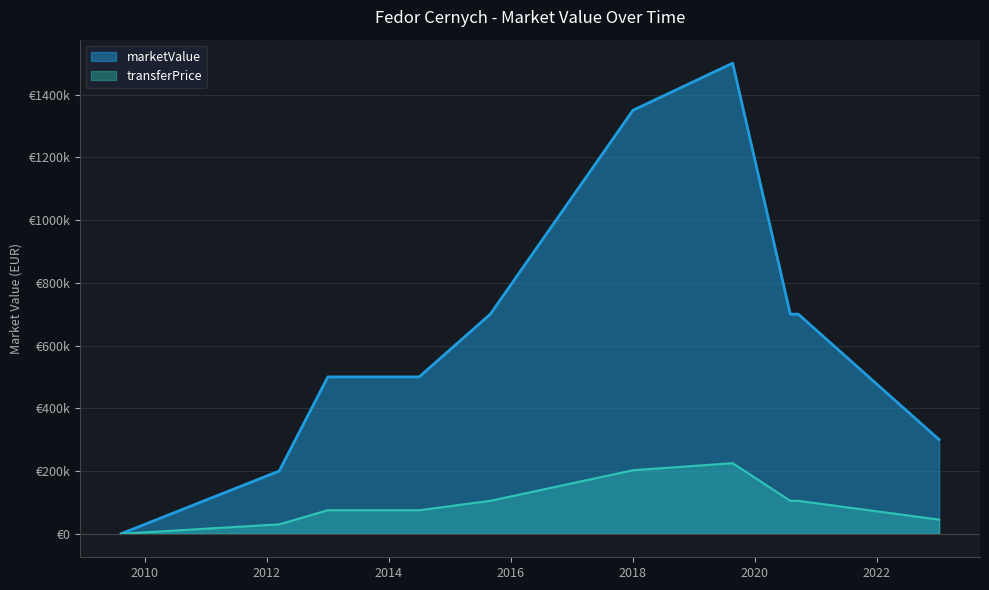

The chart shows a value of 441164 at 2023-01-08. True or false?

False